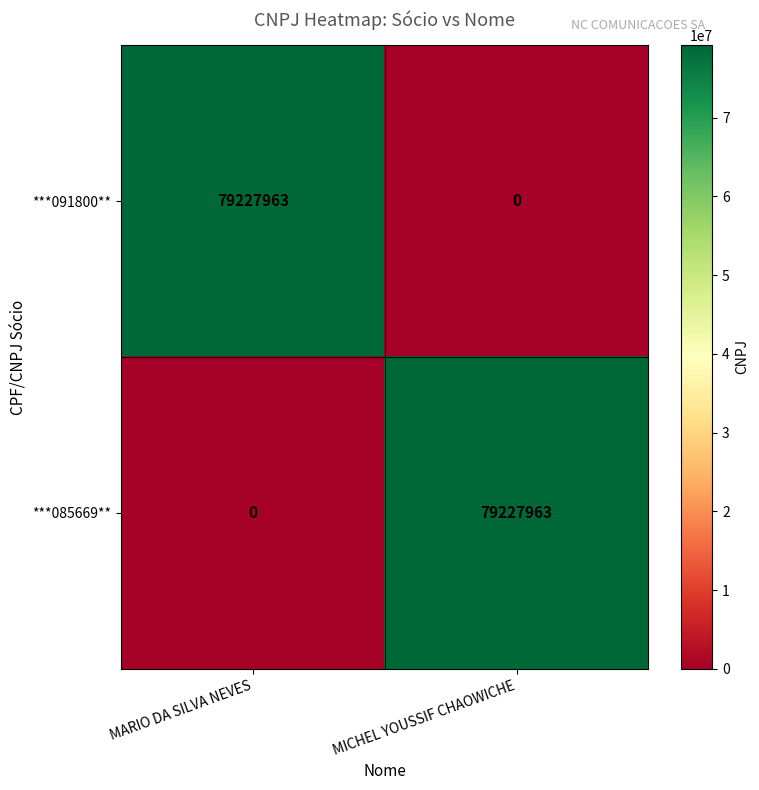

What is the sum of all ***085669** values?

79227963